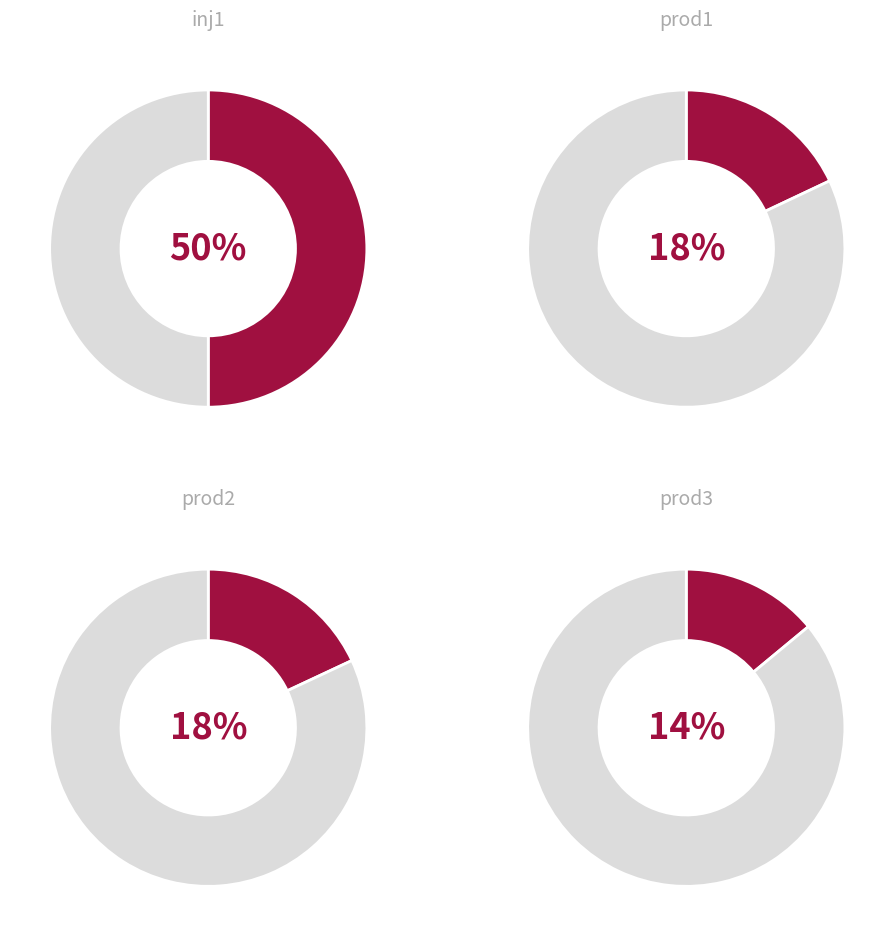

Rank the categories by value from lowest to highest.

prod3, prod1, prod2, inj1